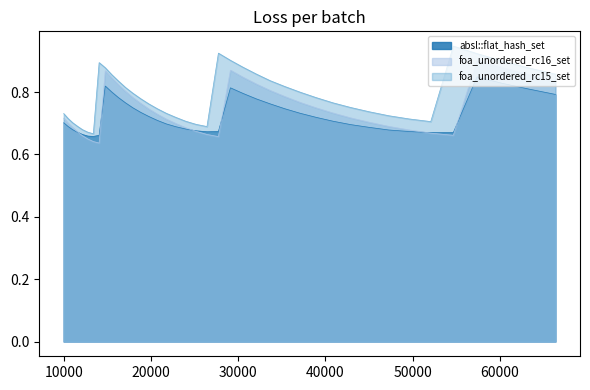

Is it true that foa_unordered_rc15_set equals 0.2 at 33664?

False